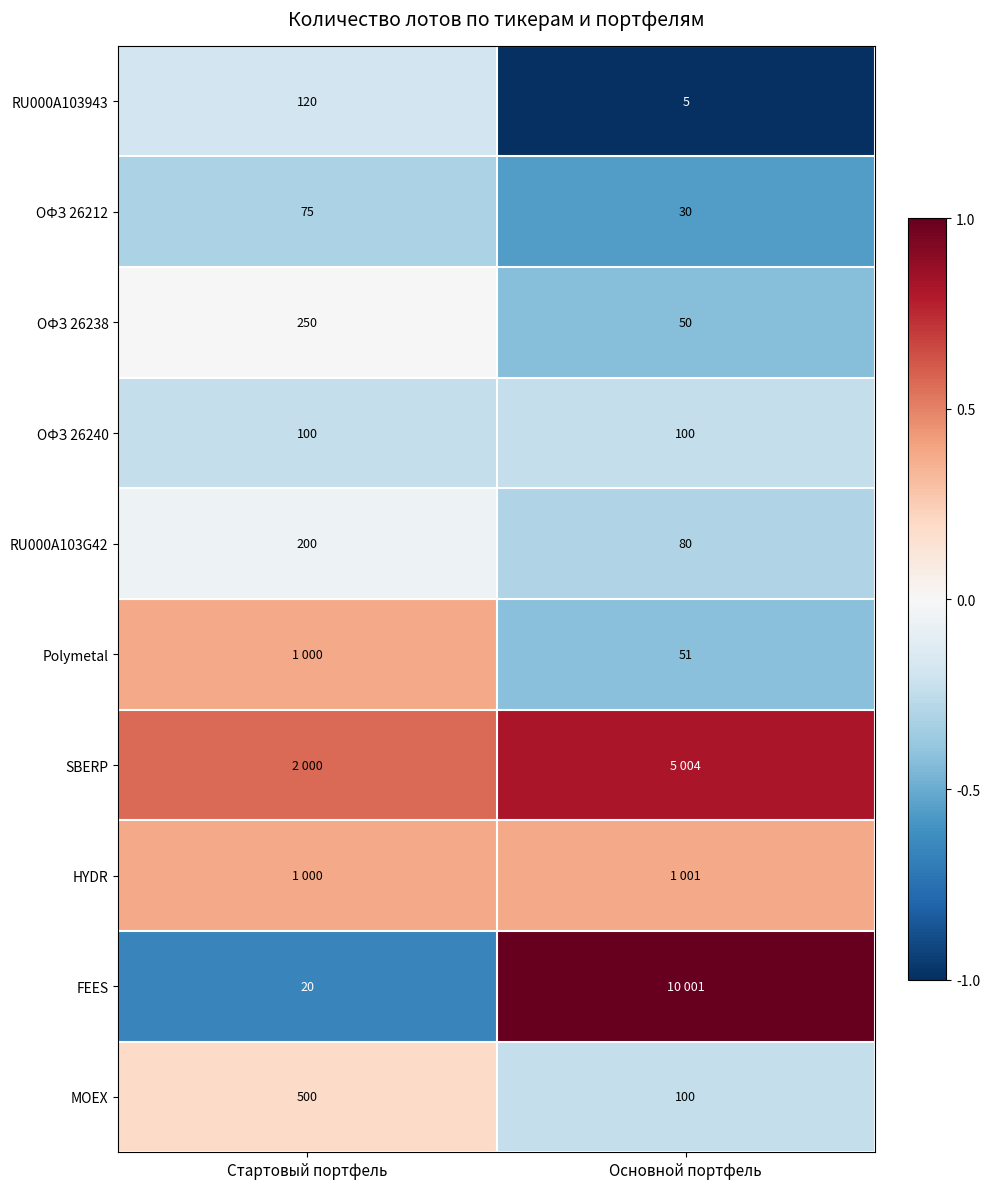

Is the value of ОФЗ 26212 at Основной портфель greater than the value of ОФЗ 26240 at Основной портфель?

No